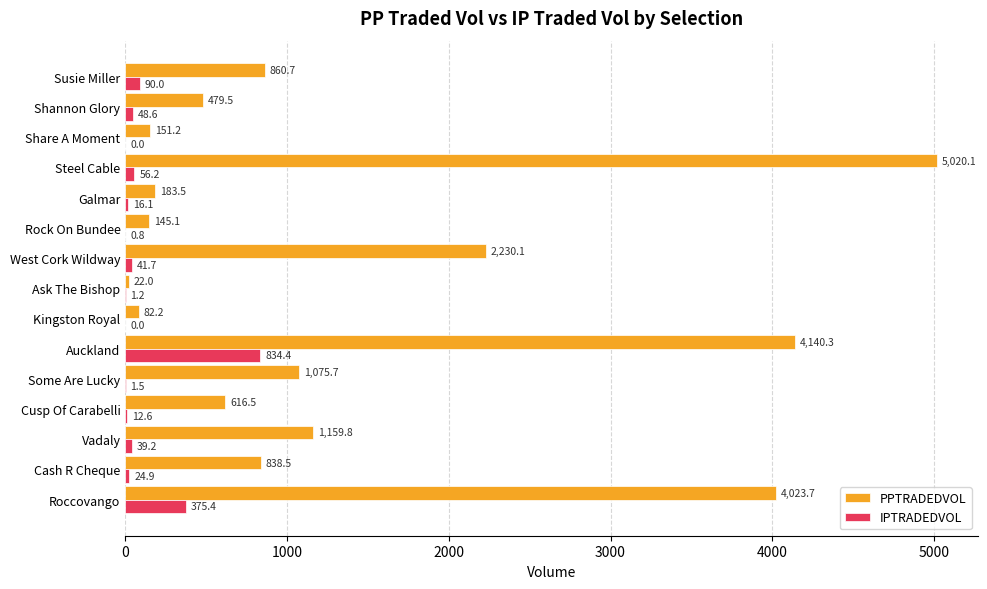

Which series has the largest total across all categories?

PPTRADEDVOL